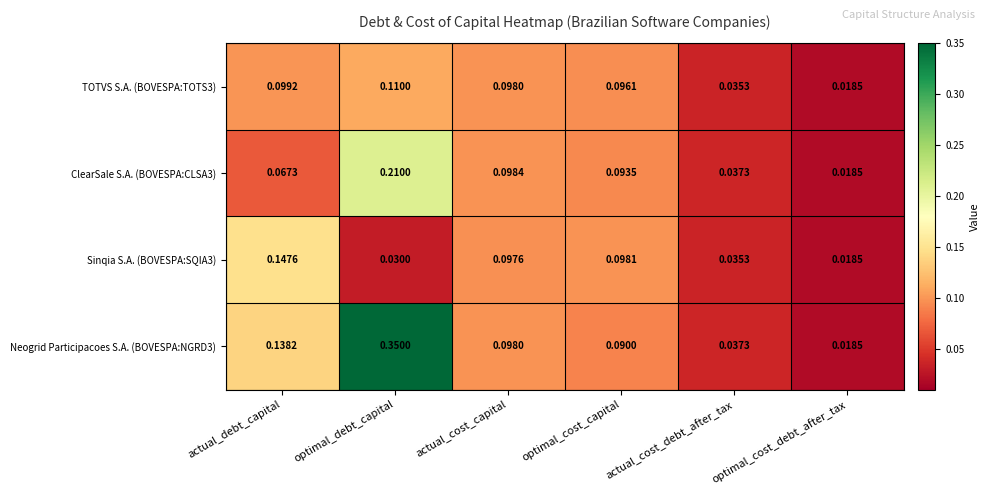

At how many categories does at least one series exceed 0?

6